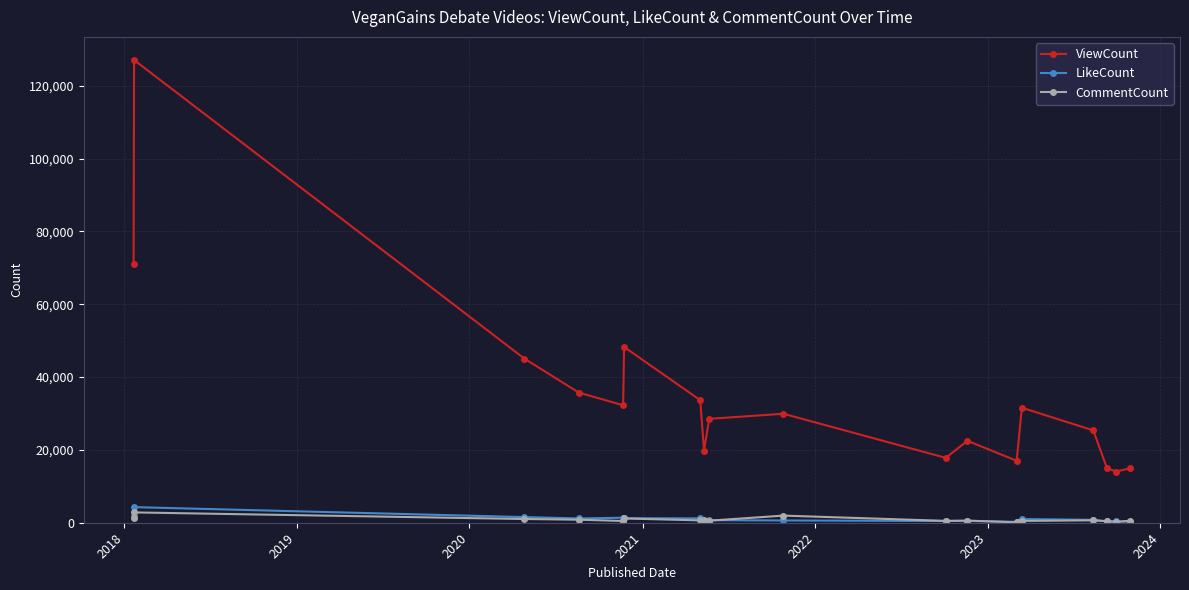

True or false: ViewCount and CommentCount intersect in this chart.

False